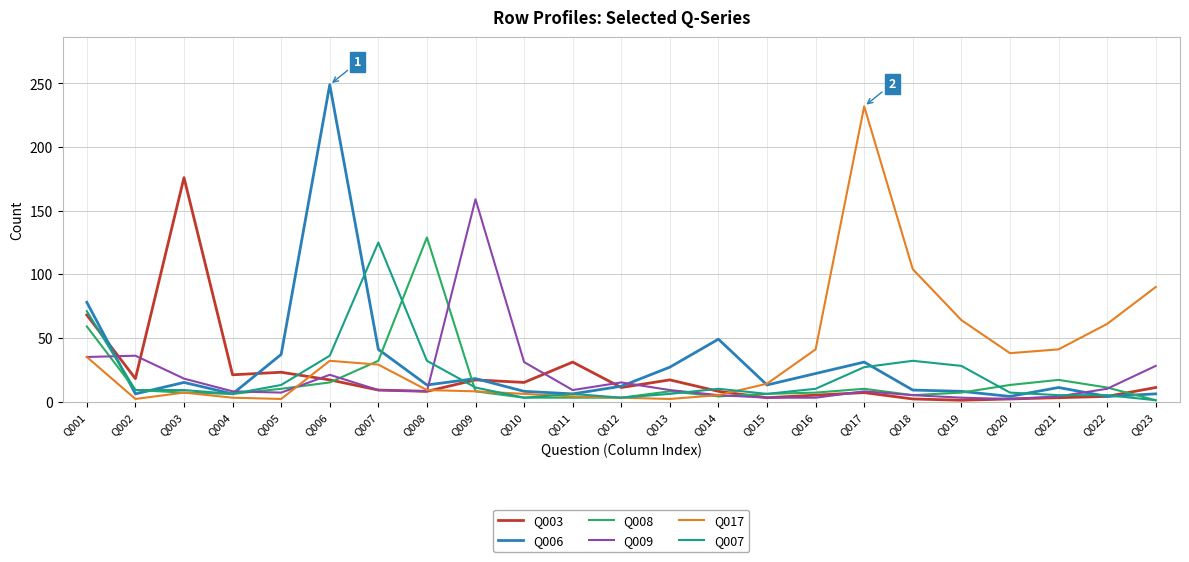

Does the chart have visible grid lines?

Yes